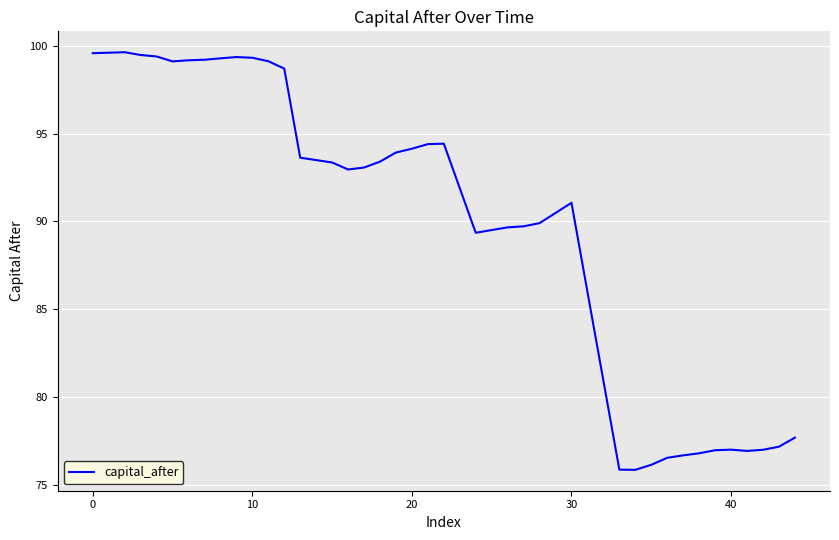

What is the minimum value shown in the chart?

75.9